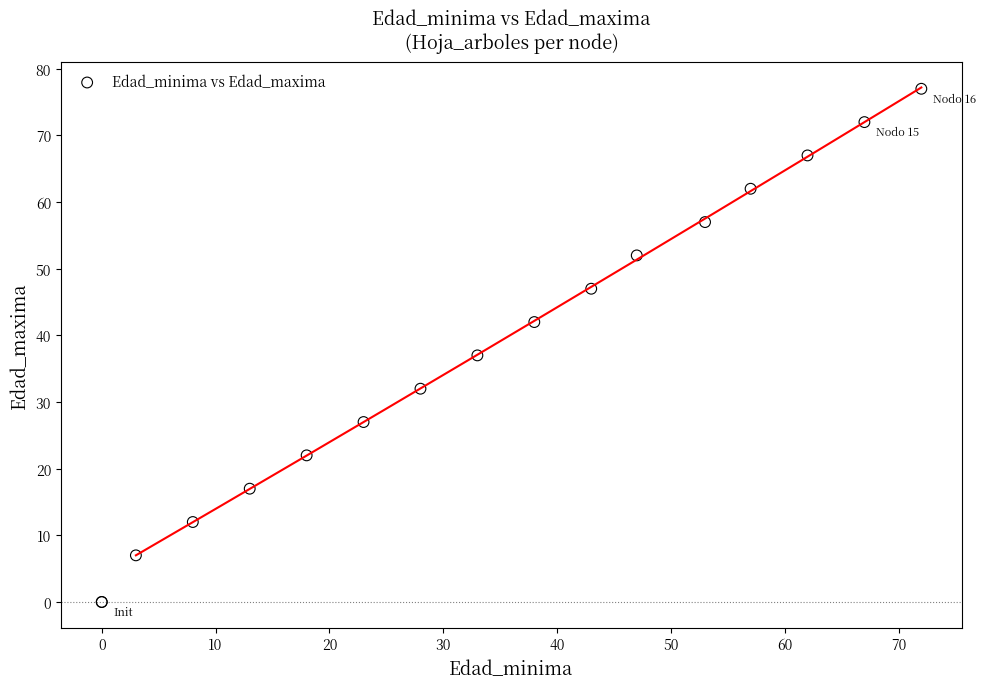

What Y value in the scatter plot is closest to 38?

37